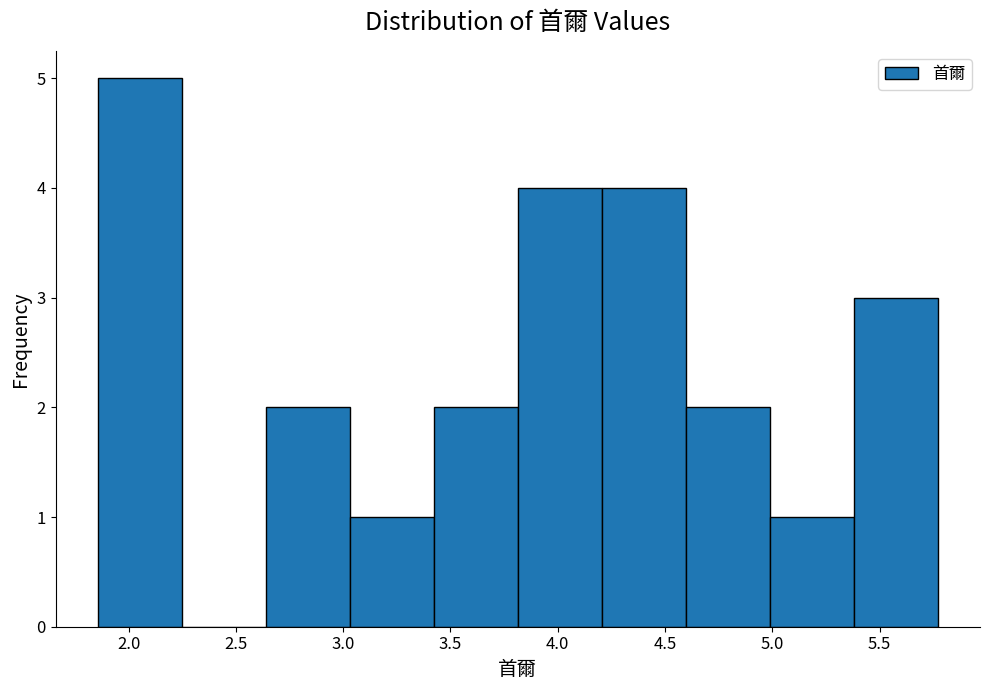

Reading left to right, transcribe this chart: for each bar, give the range it covers on the x-axis and its height. Neither the bar edges nor the heights are printed on the chart, so give them approximately, as read against the axes.

1.85 to 2.25: 5
2.25 to 2.65: 0
2.65 to 3.05: 2
3.05 to 3.40: 1
3.40 to 3.80: 2
3.80 to 4.20: 4
4.20 to 4.60: 4
4.60 to 5.00: 2
5.00 to 5.40: 1
5.40 to 5.75: 3